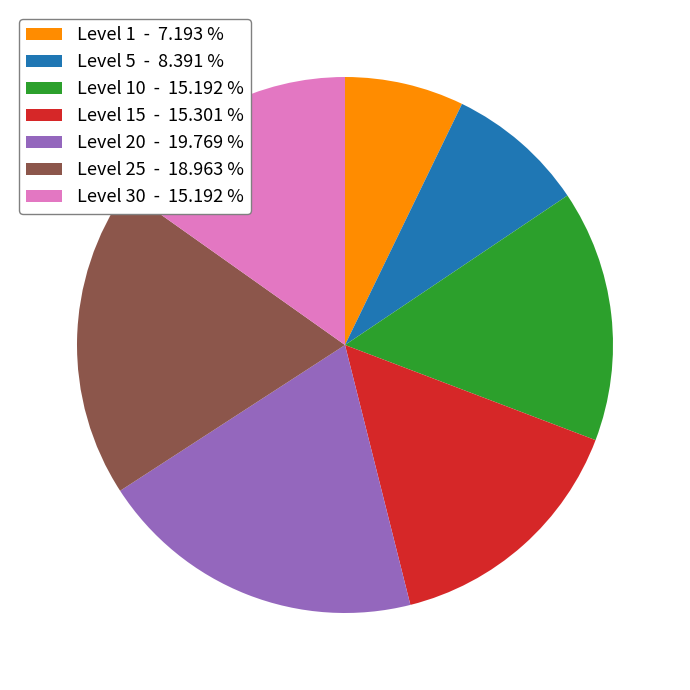

Is Level 20 - 19.769 % the majority of the pie?

No